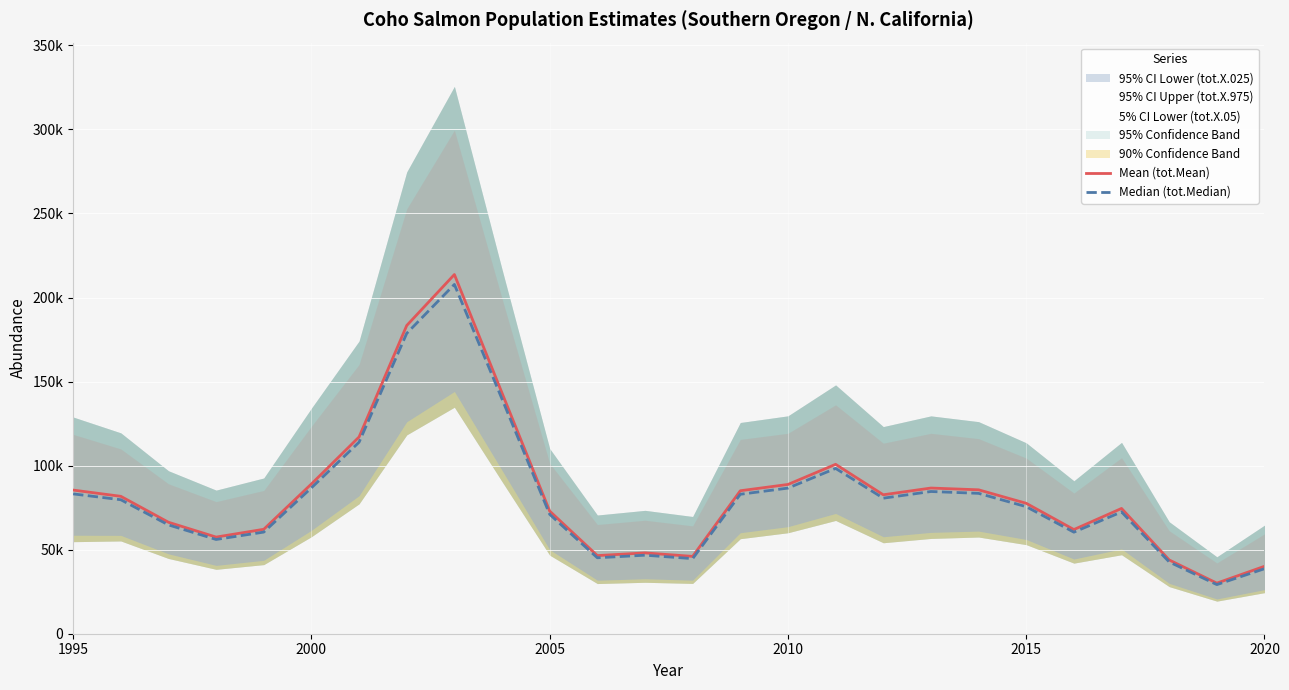

At which label does Median (tot.Median) first exceed 79702?

1995